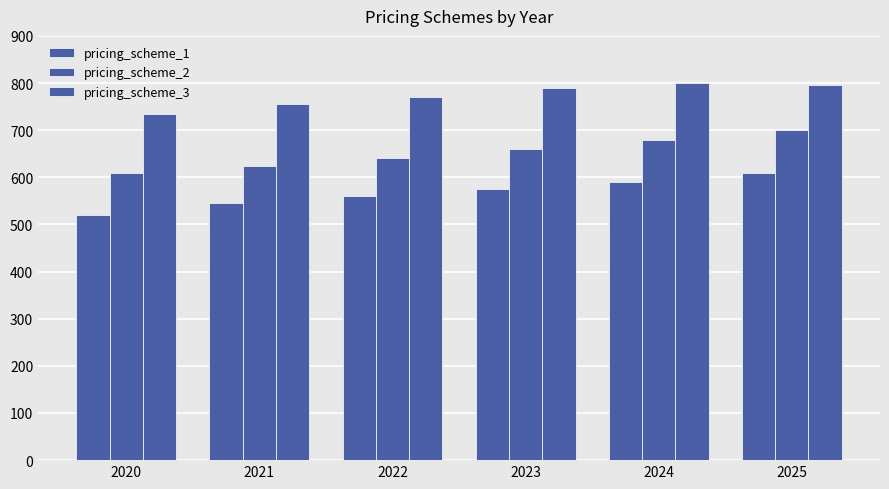

At which label does pricing_scheme_3 first exceed 790?

2024